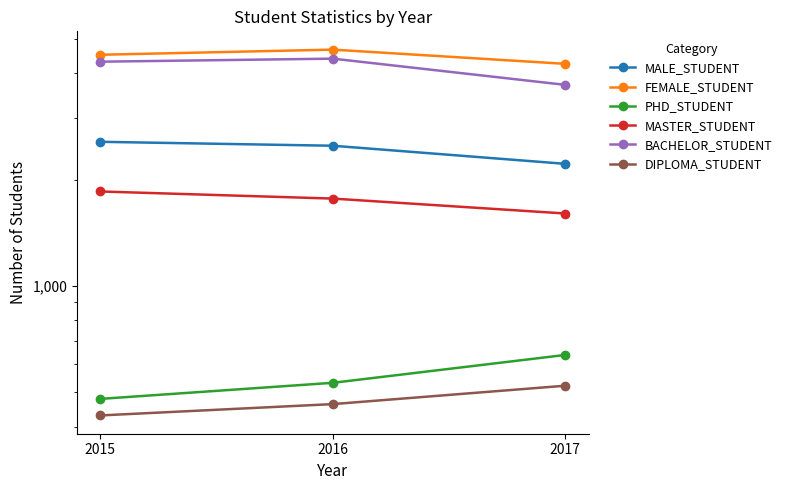

What is the value of the MASTER_STUDENT point at the 1st from the left?

1853